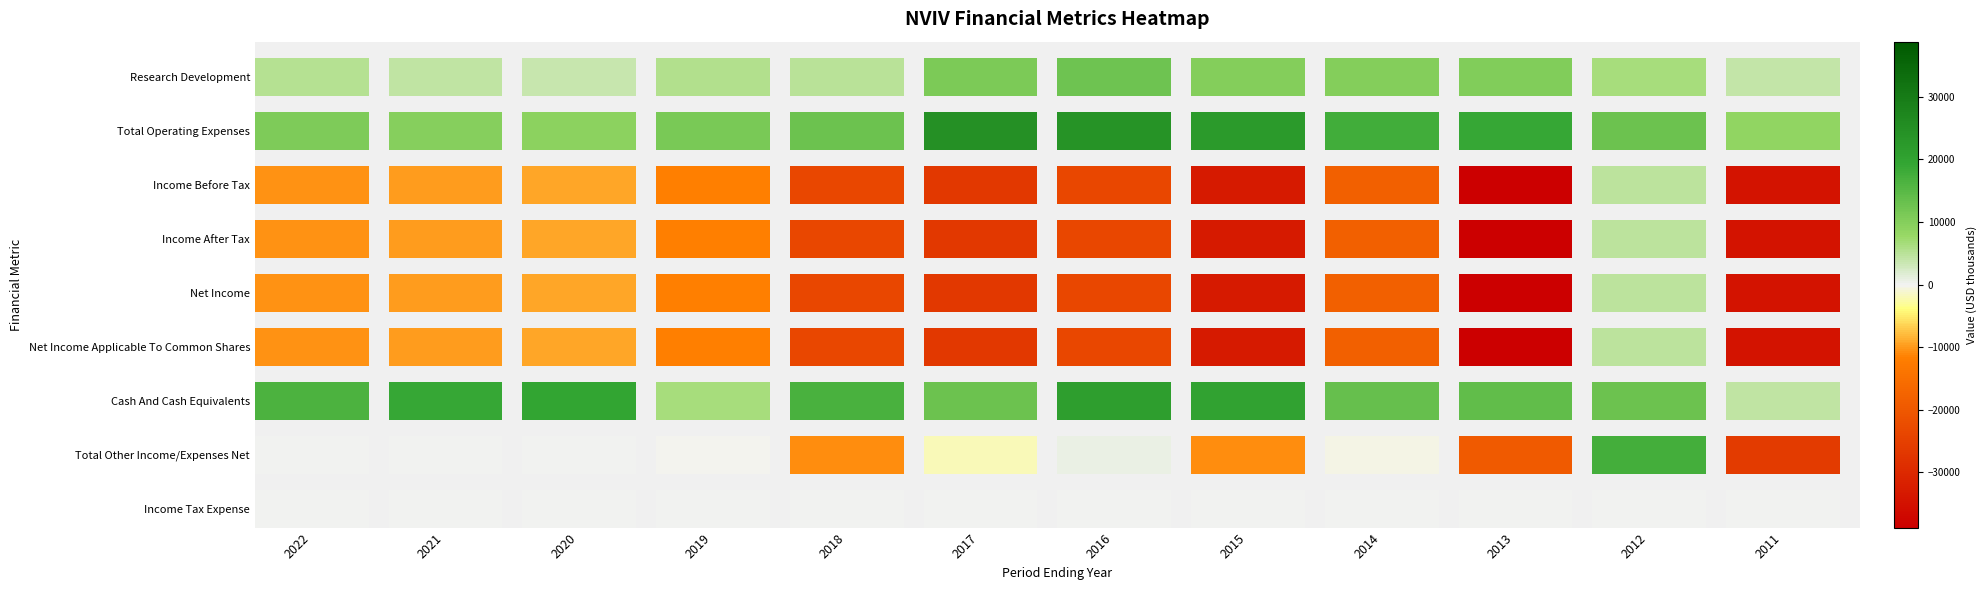

How many categories are shown in the chart?

12